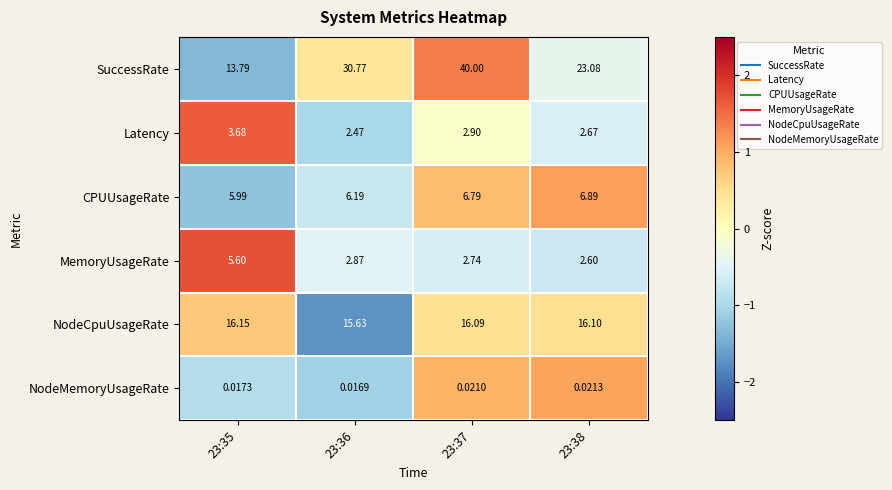

Which label corresponds to the largest value in the chart?

23:37